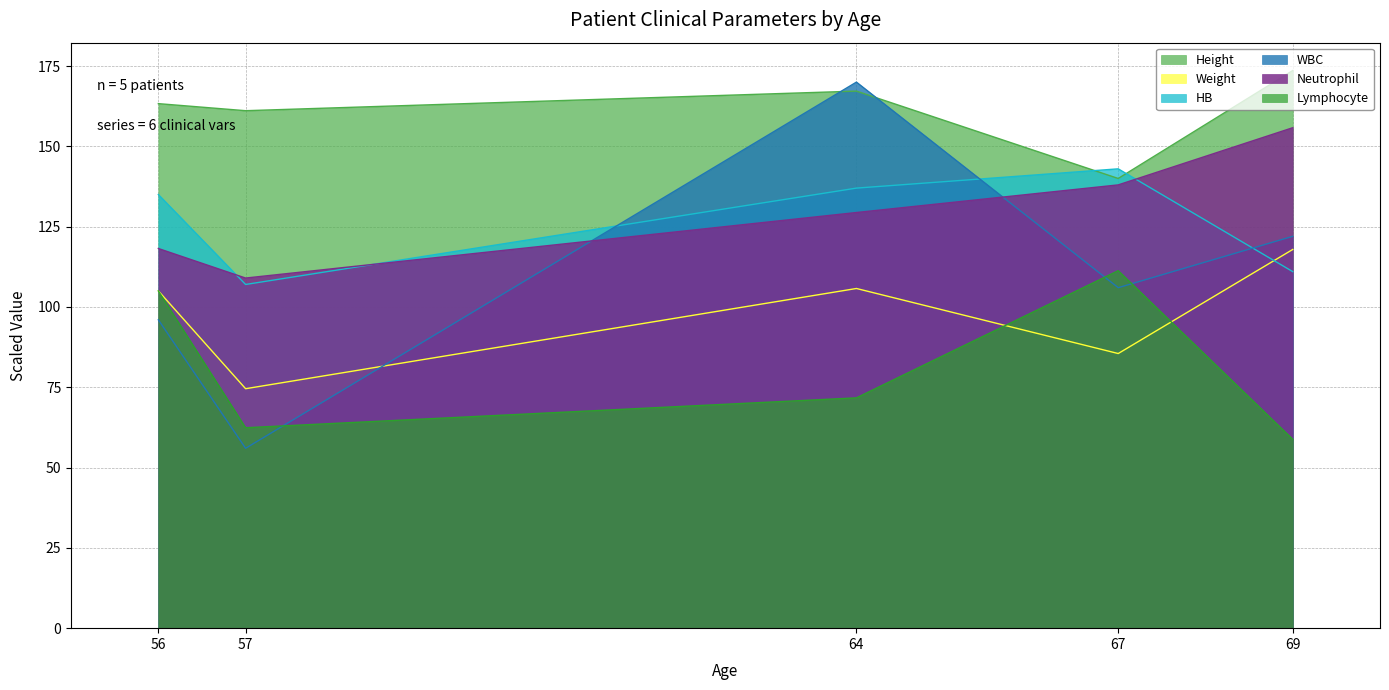

In WBC, how many points are higher than both neighbors (excluding endpoints)?

1